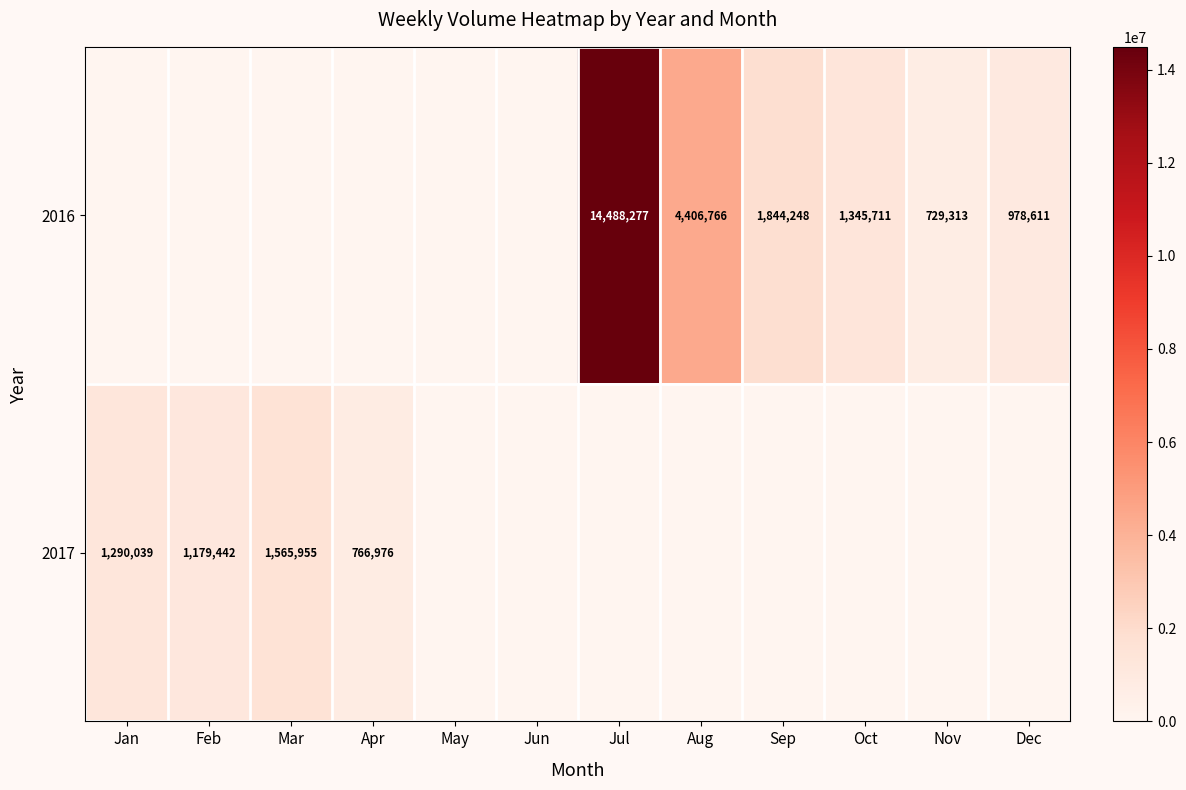

What is the total value across all series at Sep?

1844248